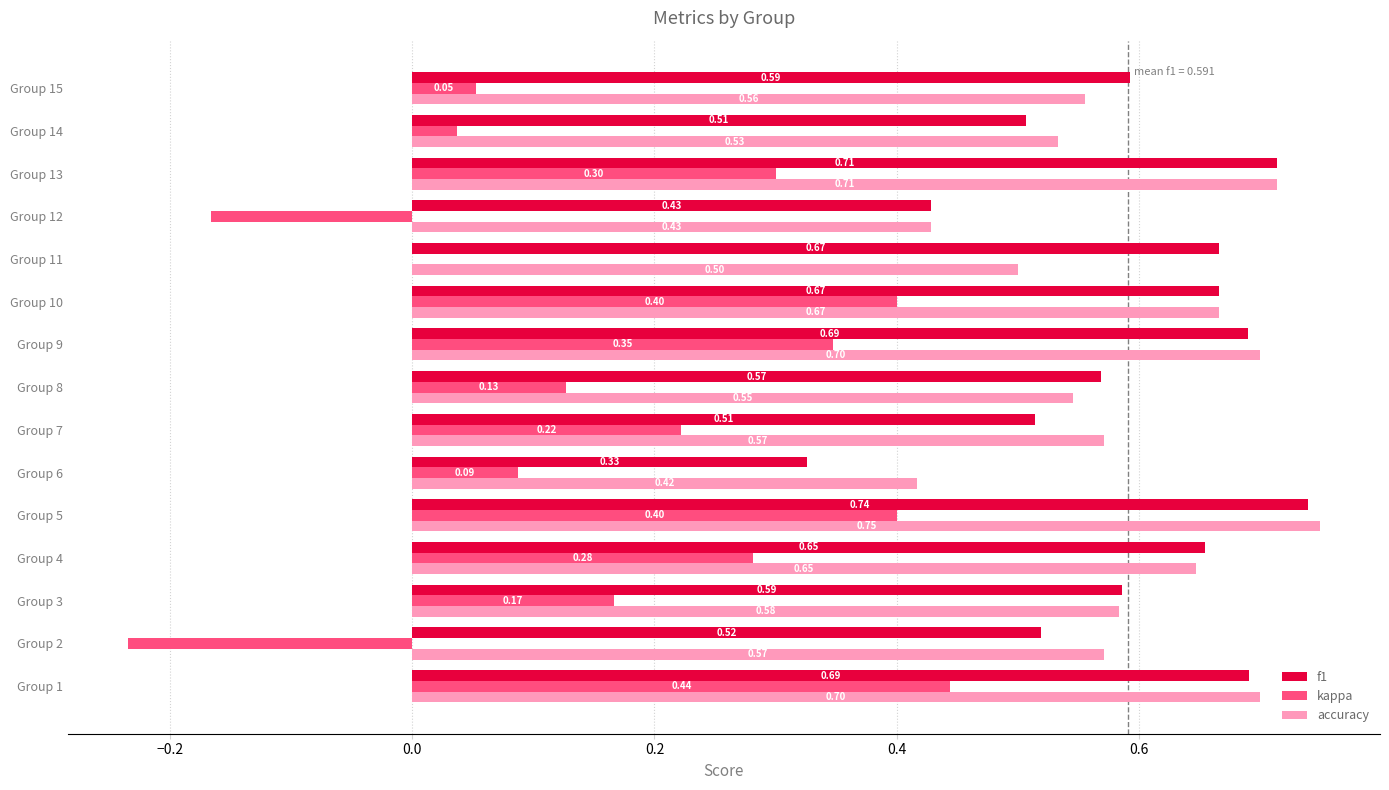

Between Group 7 and Group 11, which series saw the biggest shift?

kappa